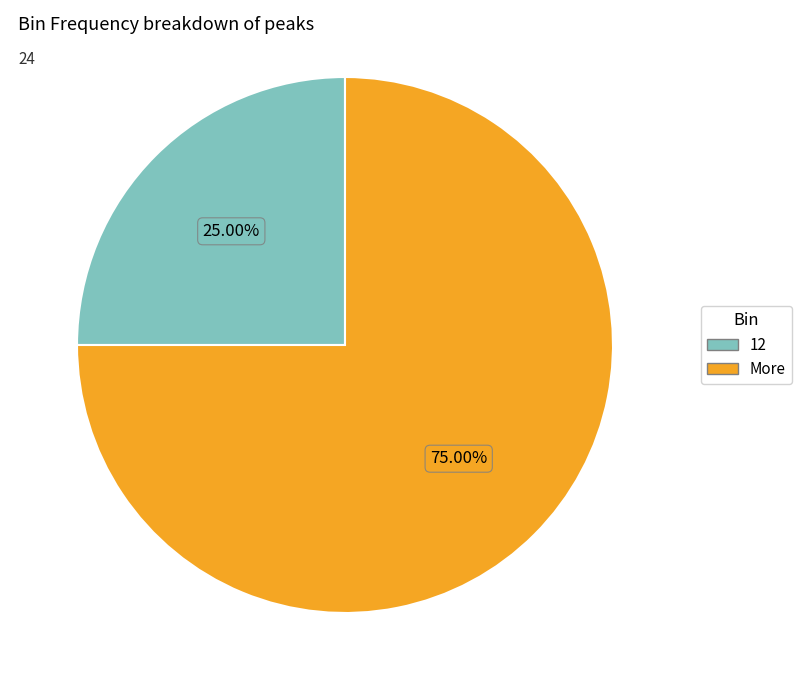

What percentage is the More slice, to the nearest percent?

75%